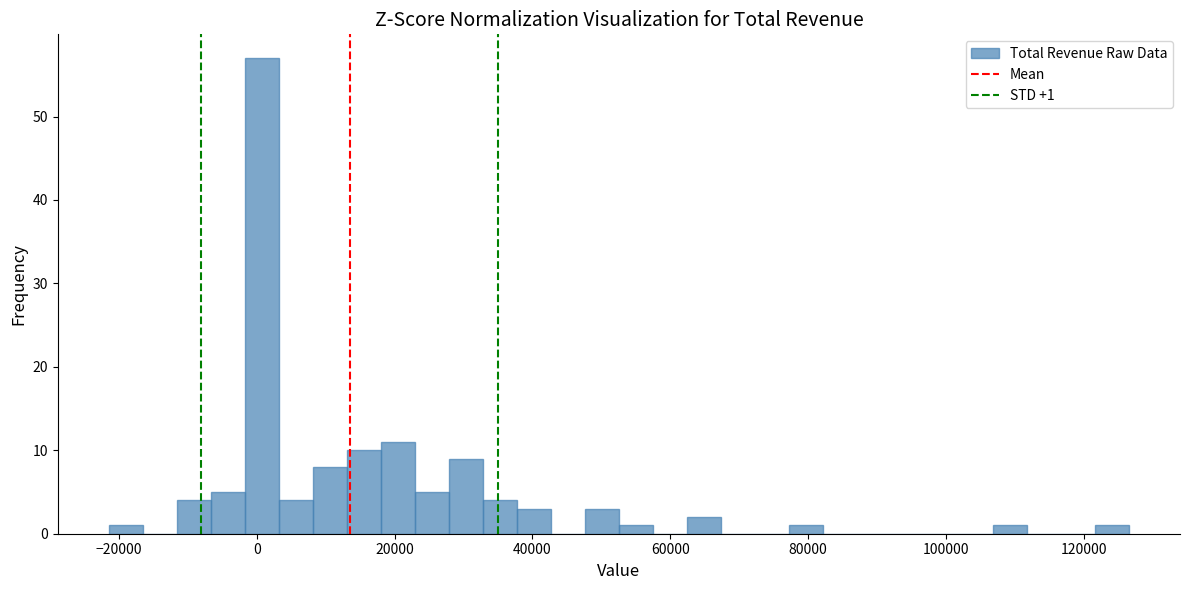

Around what value on the x-axis is the tallest bar? Give the approximate position of its centre, as read against the axis.

0